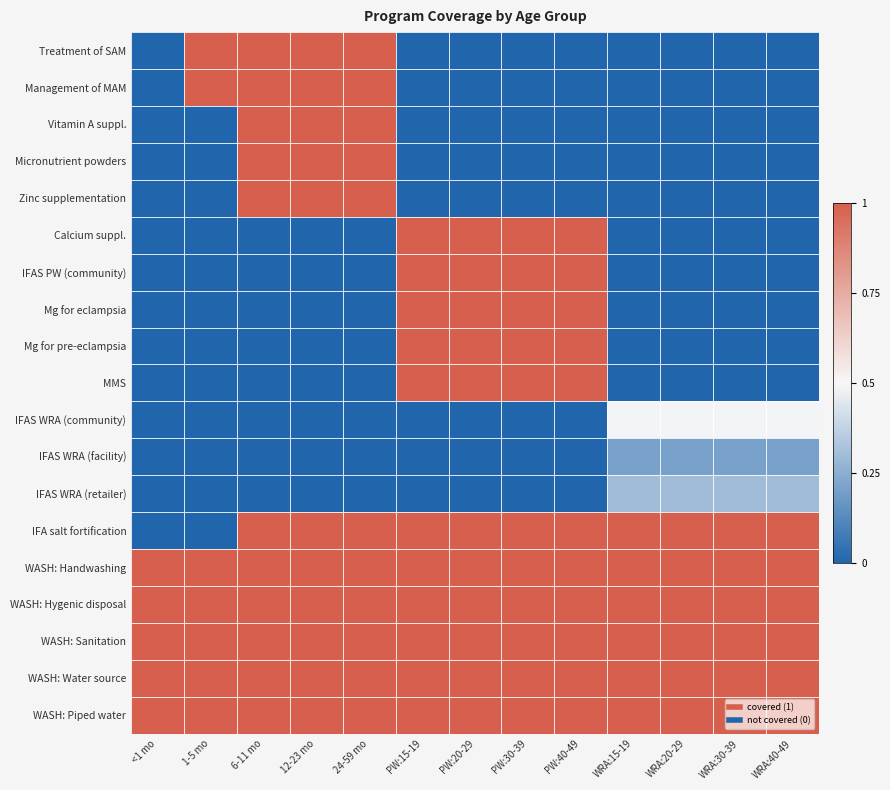

Which series has the largest range (max minus min)?

Treatment of SAM